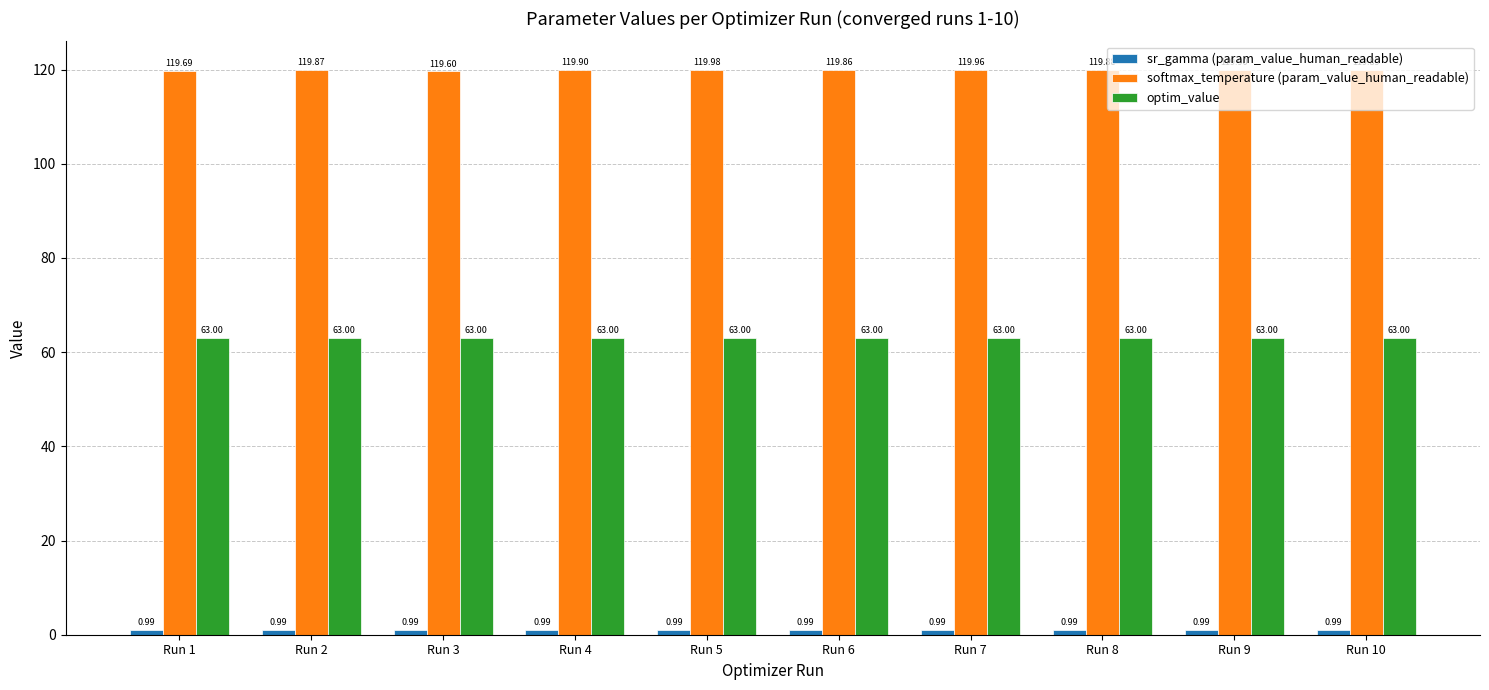

At how many categories does at least one series exceed 80?

10